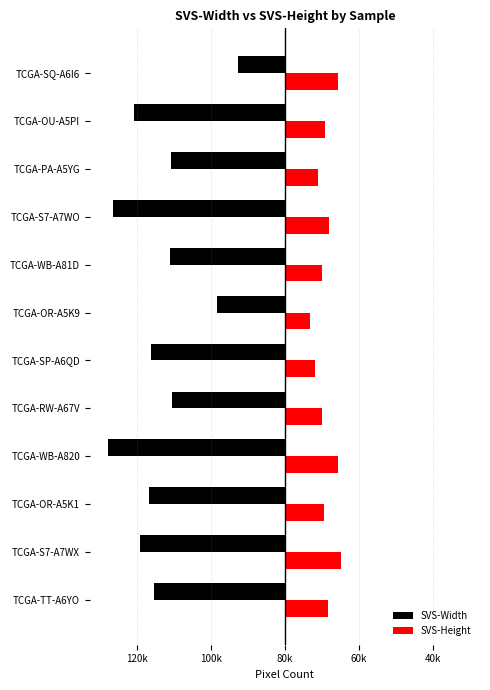

What are all the series names shown in the legend?

SVS-Width, SVS-Height